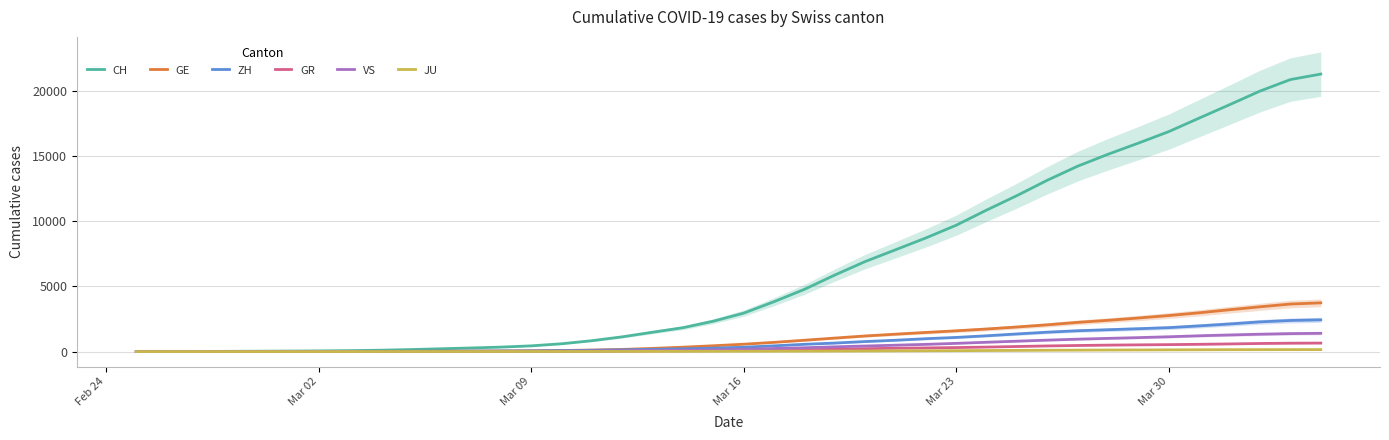

Reading right to left, transcribe all the data shown in this chart.

CH: 21286.0	20864.7	19983.3	18939.7	17913.0	16877.0	15994.7	15140.3	14225.0	13146.7	11968.7	10857.3	9696.7	8718.0	7810.3	6906.7	5872.0	4774.3	3829.7	2949.3	2330.3	1832.0	1485.7	1131.7	834.0	598.7	438.7	342.0	275.3	213.7	152.7	102.7	72.0	51.7	38.7	28.7	19.3	10.7	4.0	2.0
GE: 3738.0	3645.7	3434.7	3211.0	2976.0	2765.3	2576.3	2399.7	2241.7	2053.0	1885.7	1732.0	1593.7	1468.0	1335.3	1198.3	1036.3	869.7	708.3	566.0	446.3	337.0	244.0	165.3	116.3	84.7	61.7	49.3	39.3	31.0	22.0	16.7	13.7	11.7	10.0	8.0	5.0	2.3	0.7	0.5
ZH: 2434.5	2386.3	2278.0	2117.7	1970.7	1836.3	1754.3	1677.0	1599.3	1488.3	1353.7	1212.7	1086.0	988.0	869.3	769.7	652.7	558.7	441.0	335.0	264.7	210.3	173.7	134.7	101.0	70.7	50.3	41.0	34.3	28.7	22.3	17.0	12.7	10.0	7.7	5.0	3.3	1.3	0.7	0.0
GR: 653.0	642.7	621.0	587.0	558.0	533.7	516.3	496.0	467.3	433.3	389.7	345.3	309.0	280.7	256.0	222.0	178.7	137.0	104.3	85.3	70.3	60.0	50.7	42.3	32.0	23.7	19.3	17.7	17.0	15.7	14.0	11.7	10.0	8.0	7.0	6.0	4.7	3.3	1.3	1.0
VS: 1401.5	1379.0	1333.7	1275.7	1212.3	1136.7	1072.0	1013.3	953.0	878.3	798.3	716.3	630.3	553.7	489.7	427.7	365.7	295.3	236.3	170.7	128.3	96.3	75.7	53.0	35.0	23.0	17.0	12.0	8.3	6.0	5.0	4.0	3.3	2.7	2.0	1.3	0.7	0.3	0.0	0.0
JU: 151.5	150.7	147.7	144.7	137.7	131.7	124.7	120.0	111.0	102.0	91.3	81.0	70.7	61.3	53.0	44.7	37.3	32.3	28.7	24.3	20.7	18.0	15.7	12.0	8.7	7.0	6.3	5.7	4.7	4.3	3.3	2.7	1.7	1.3	1.0	1.0	1.0	0.7	0.3	0.0